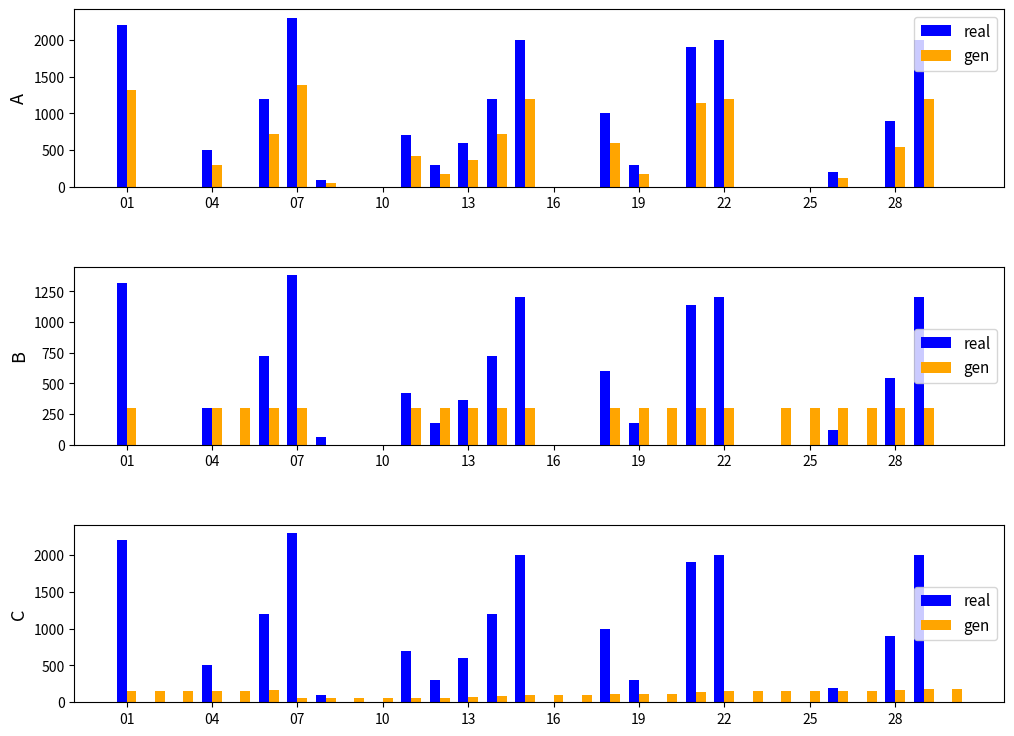

Reading left to right, what are all the values shown in this chart?

real: 2200	0	0	500	0	1200	2300	100	0	0	700	300	600	1200	2000	0	0	1000	300	0	1900	2000	0	0	0	200	0	900	2000	0
gen: 150	150	150	155	155	167	53	54	54	54	61	64	70	82	102	102	102	112	115	115	134	154	154	154	154	156	156	165	185	185